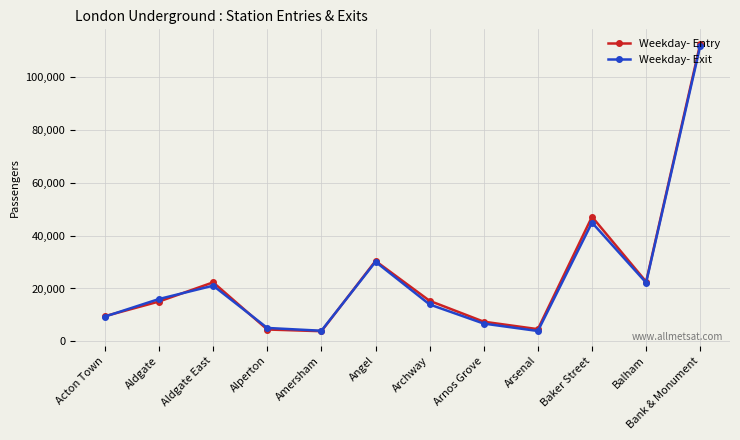

Count the number of data series in this chart.

2